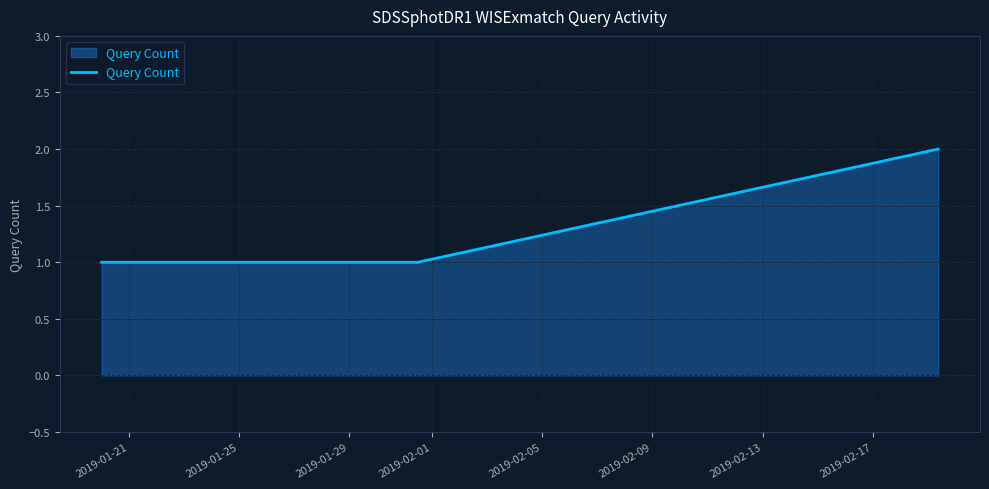

What is the sum of all values?

9